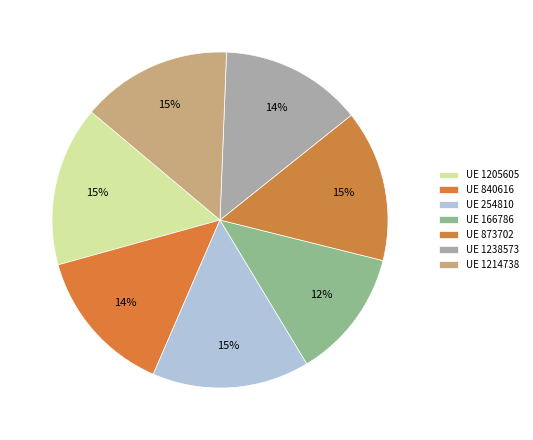

Rank the categories by value from highest to lowest.

1205605, 254810, 873702, 1214738, 840616, 1238573, 166786